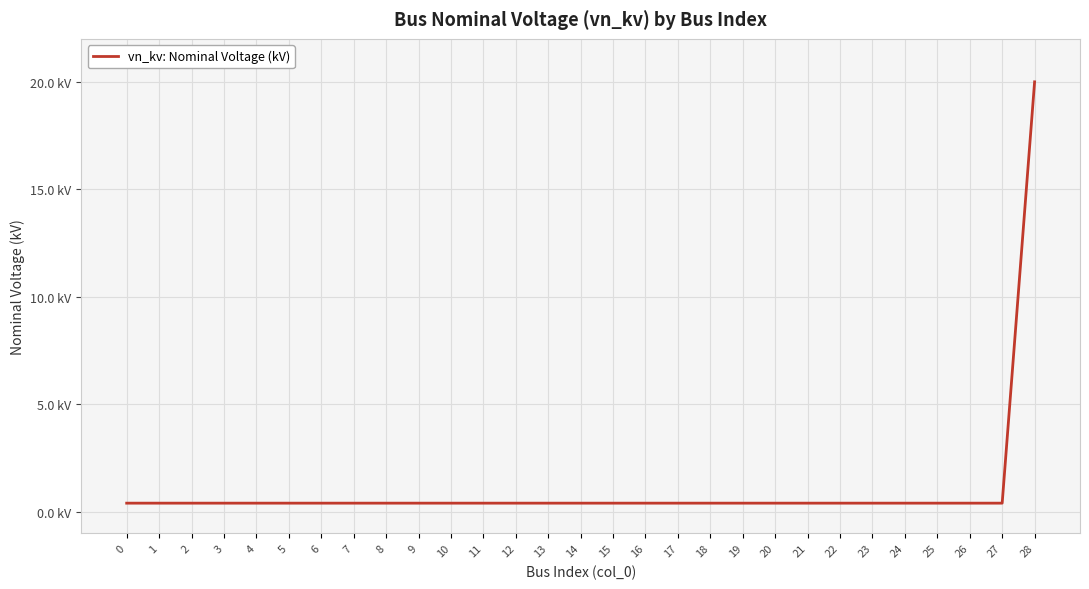

What is the difference between the maximum and minimum values?

19.6